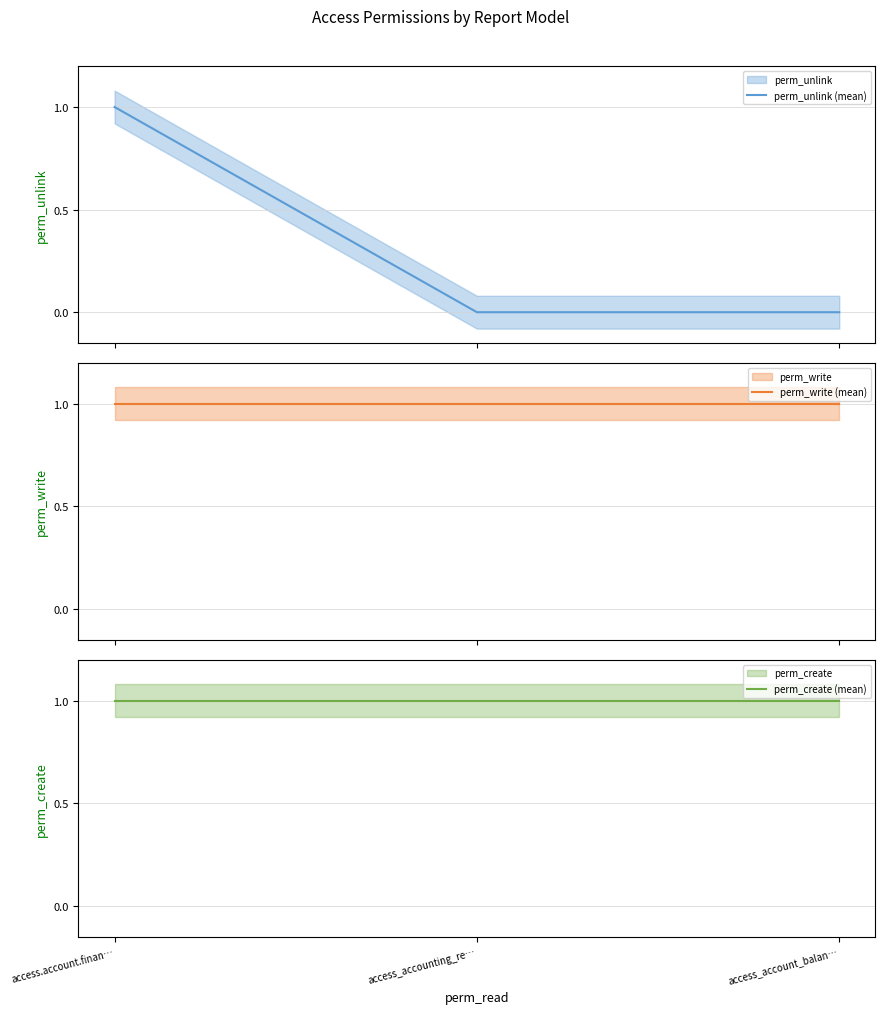

Which category has the highest value in the perm_write (mean) series?

access.account.finan…